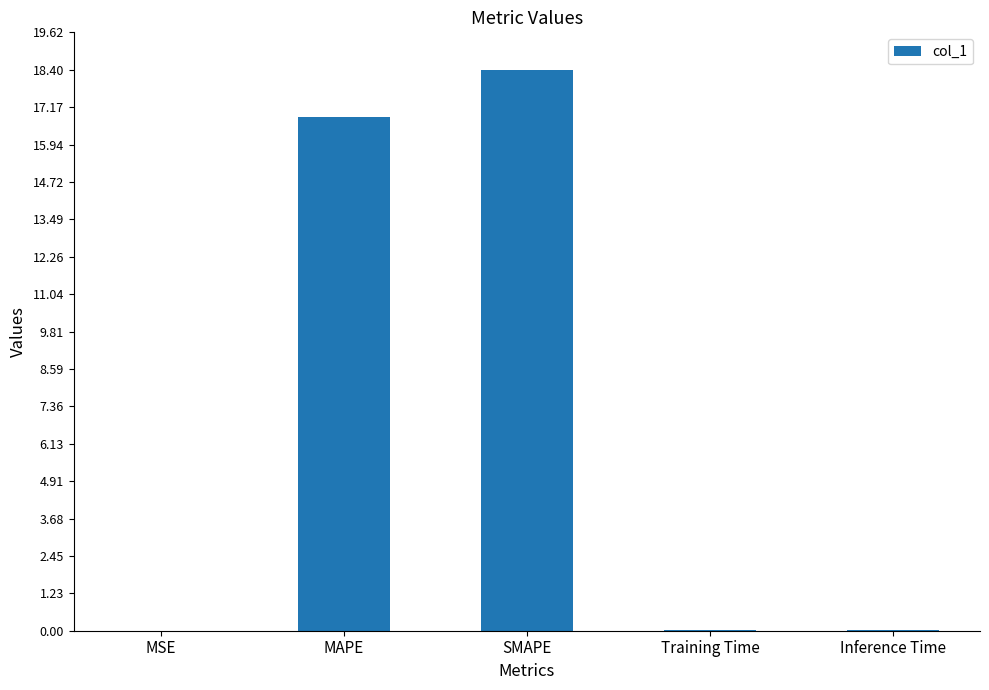

Is it true that the value at SMAPE is 18.4?

True